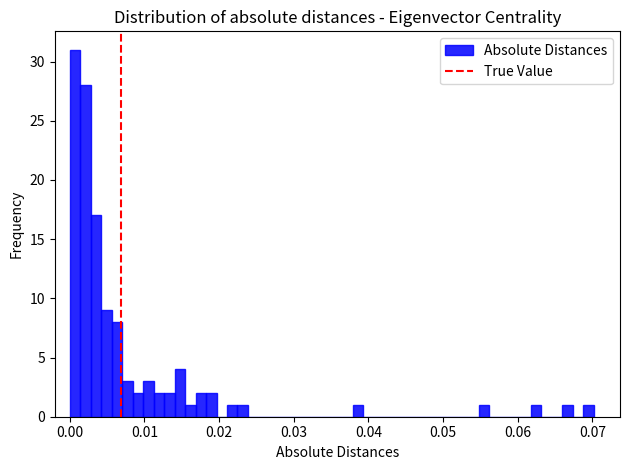

Read against the x-axis, roughly where is the centre of the tallest bar?

0.001